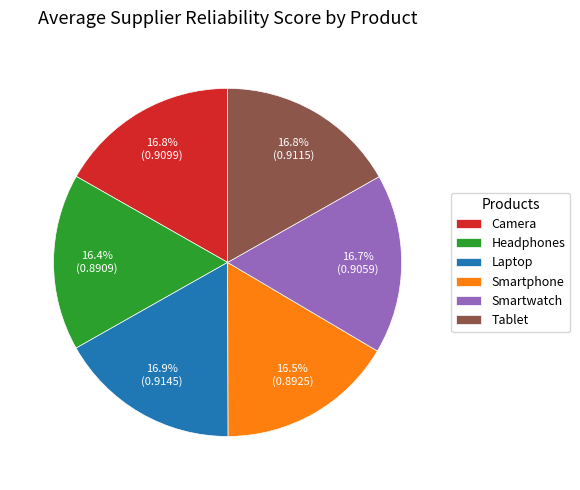

True or false: Laptop accounts for 29% of the total.

False